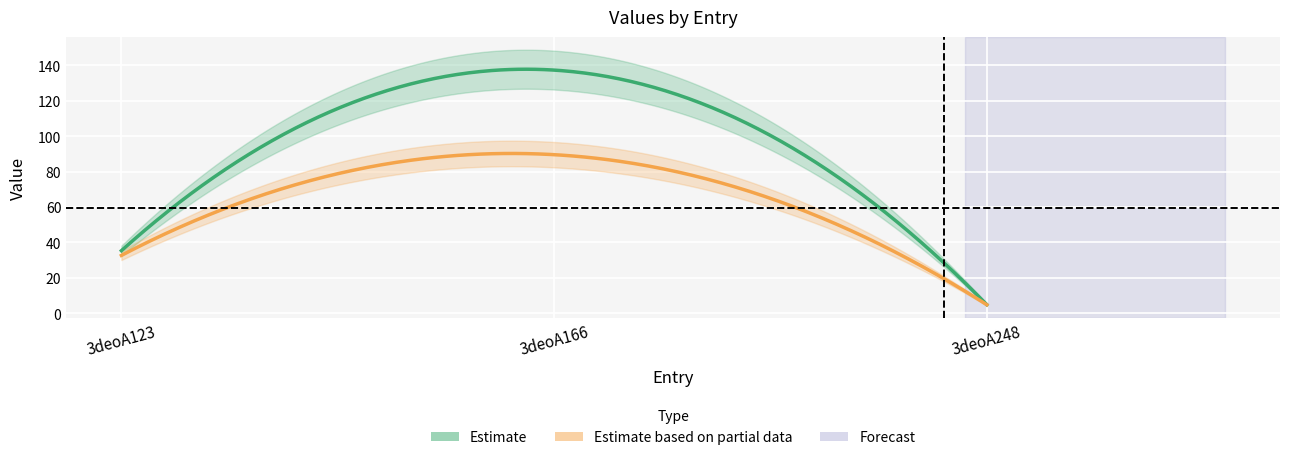

What is the difference between the highest and lowest values at 3deoA123?

2.7